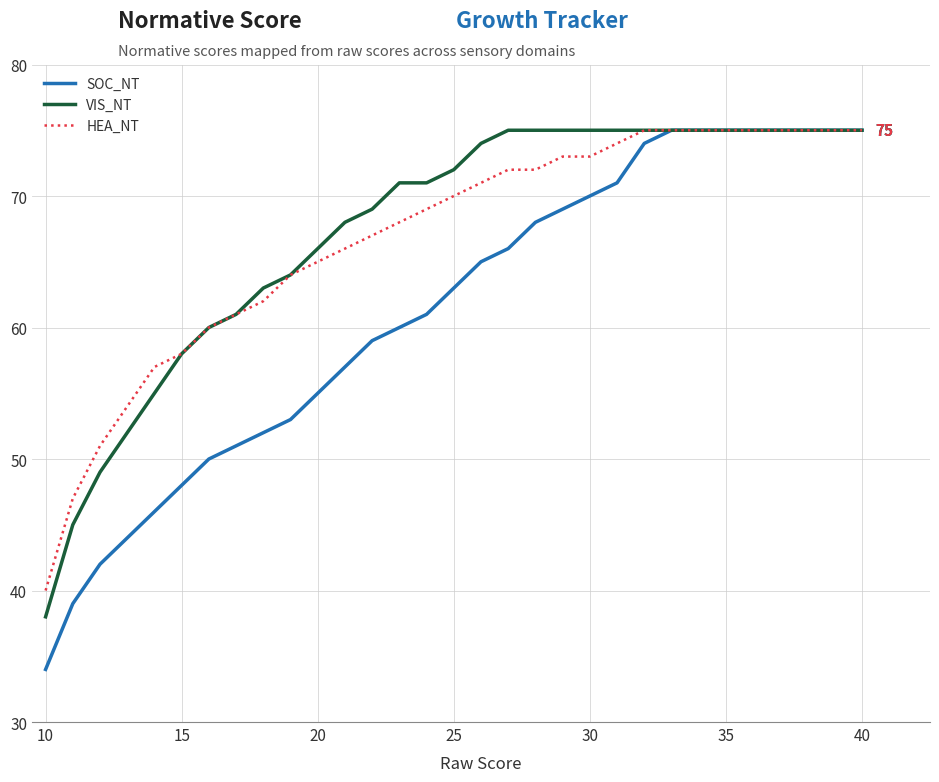

What is the minimum value shown in the chart?

34